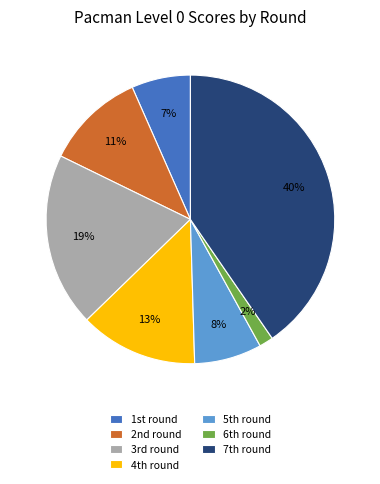

How many slices are in this pie chart?

7